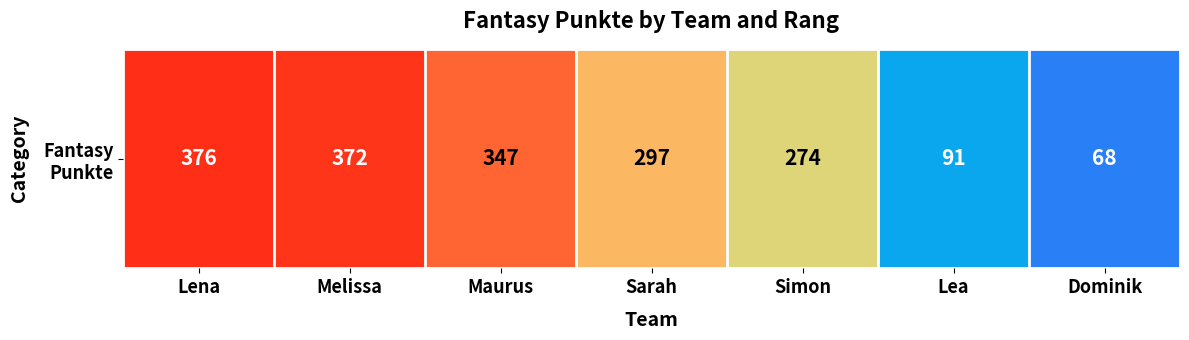

Where does the data first go above 297?

Lena